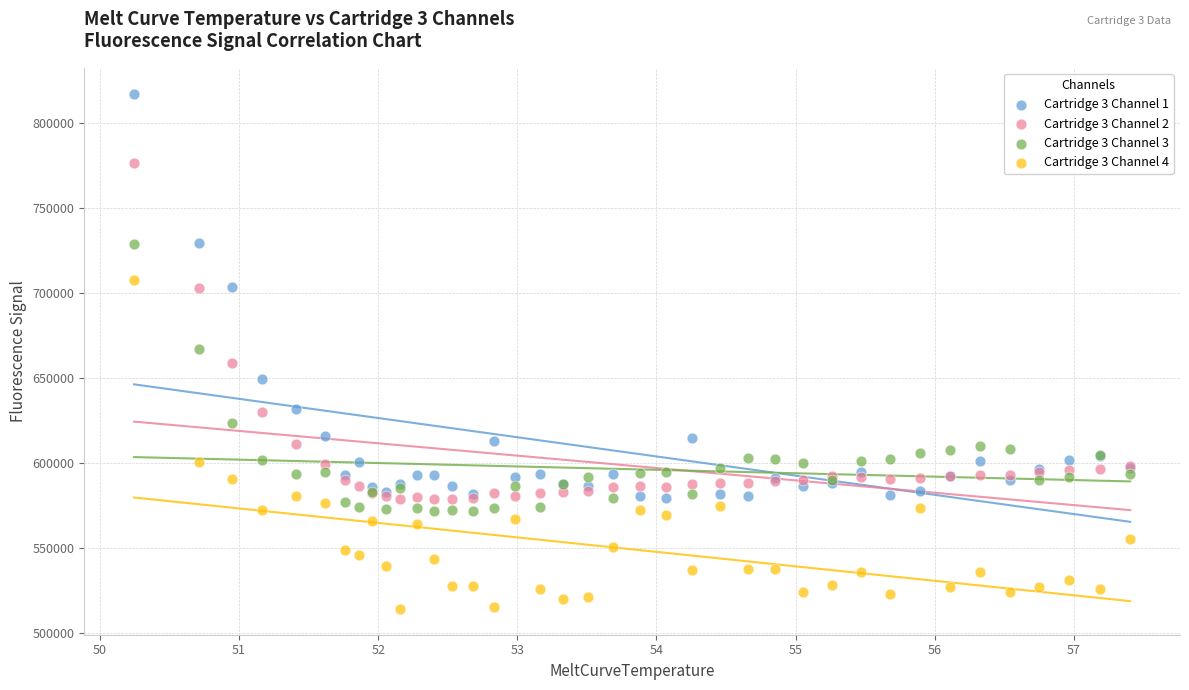

Which series has the widest spread of Y values?

Cartridge 3 Channel 1